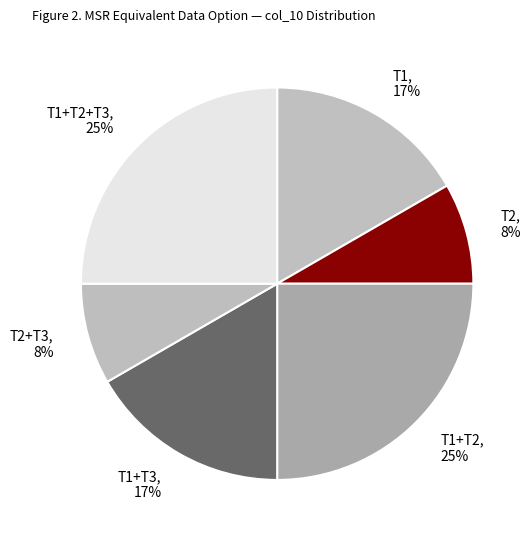

True or false: T1+T3, 17% accounts for 17% of the total.

True